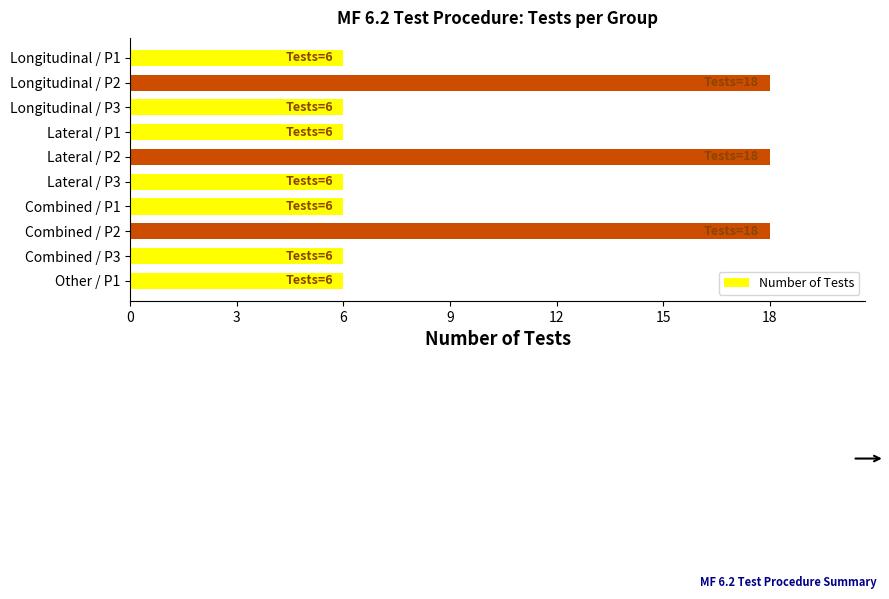

Reading top to bottom, transcribe all the data shown in this chart.

6	18	6	6	18	6	6	18	6	6